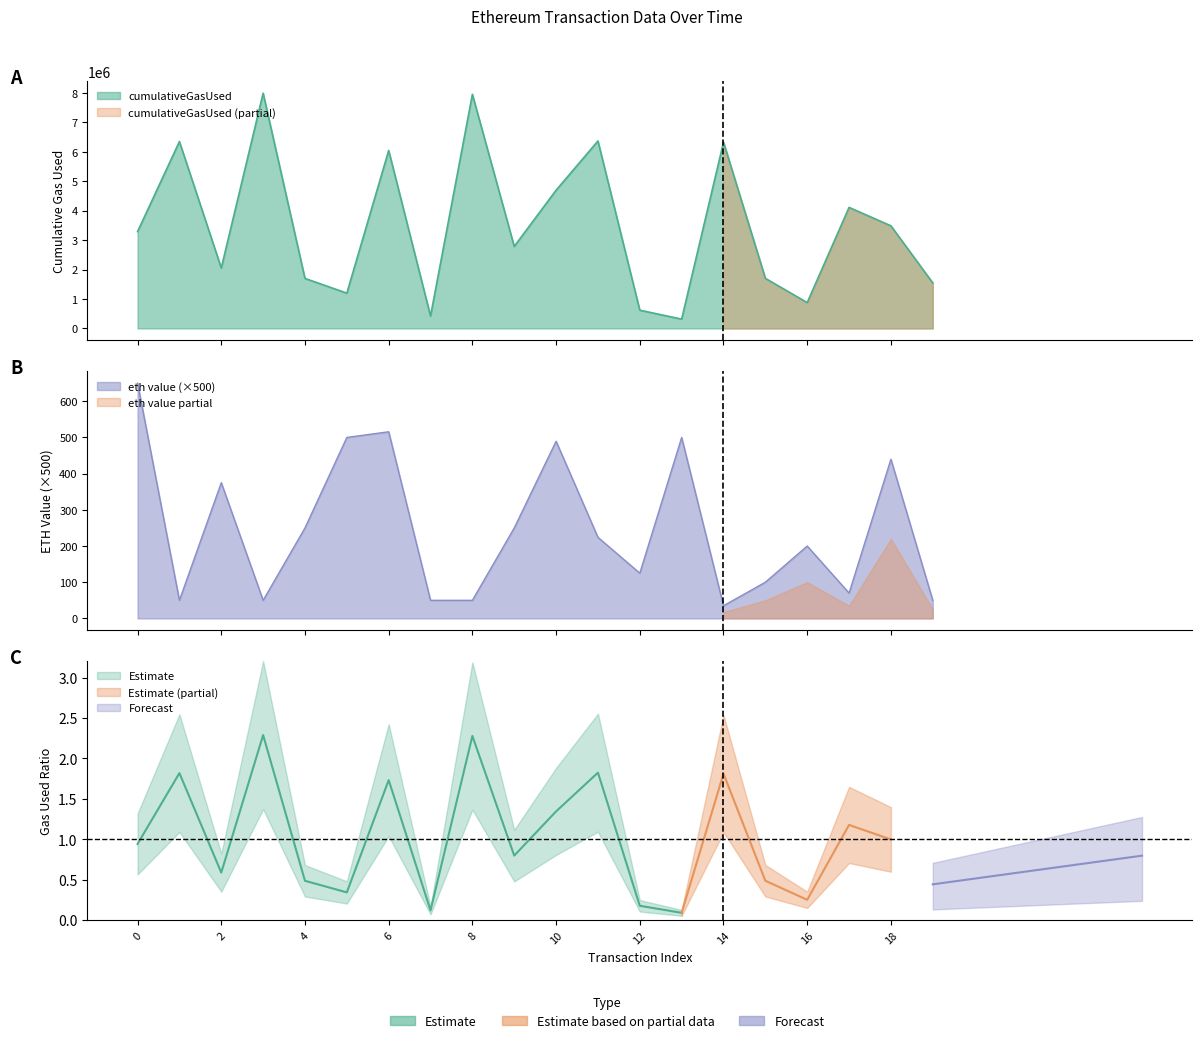

Which category has the lowest value across all series?

14